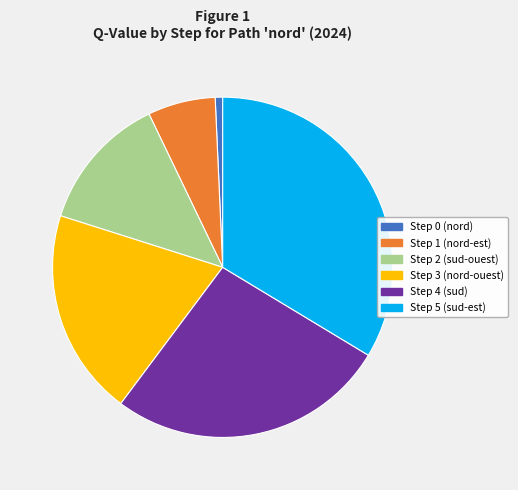

True or false: Step 5 accounts for 34% of the total.

True